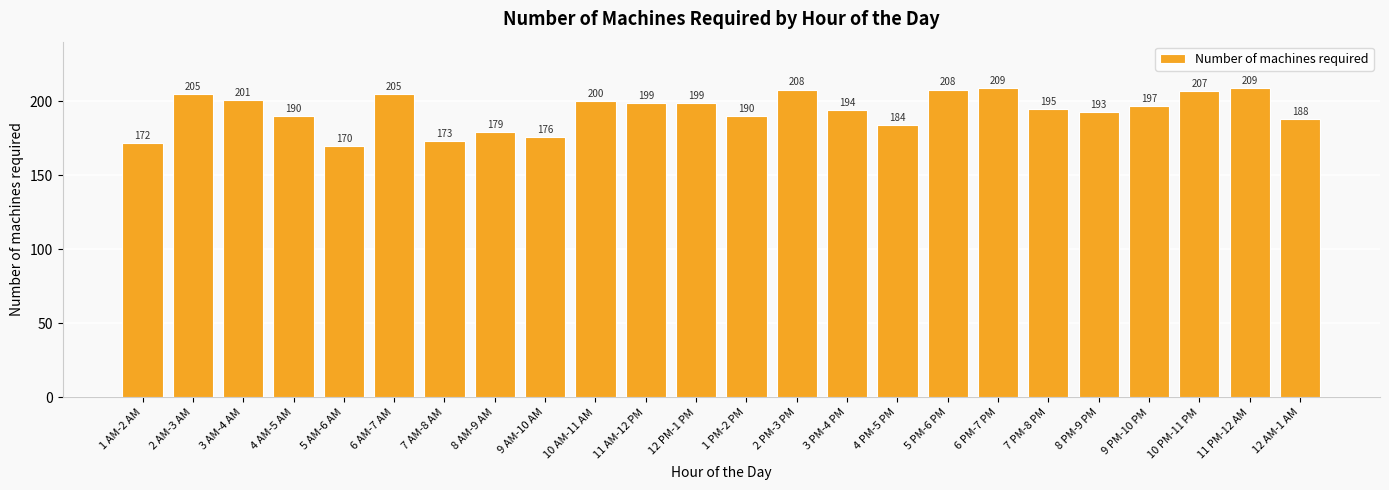

True or false: the data shows 337 at 6 PM-7 PM.

False